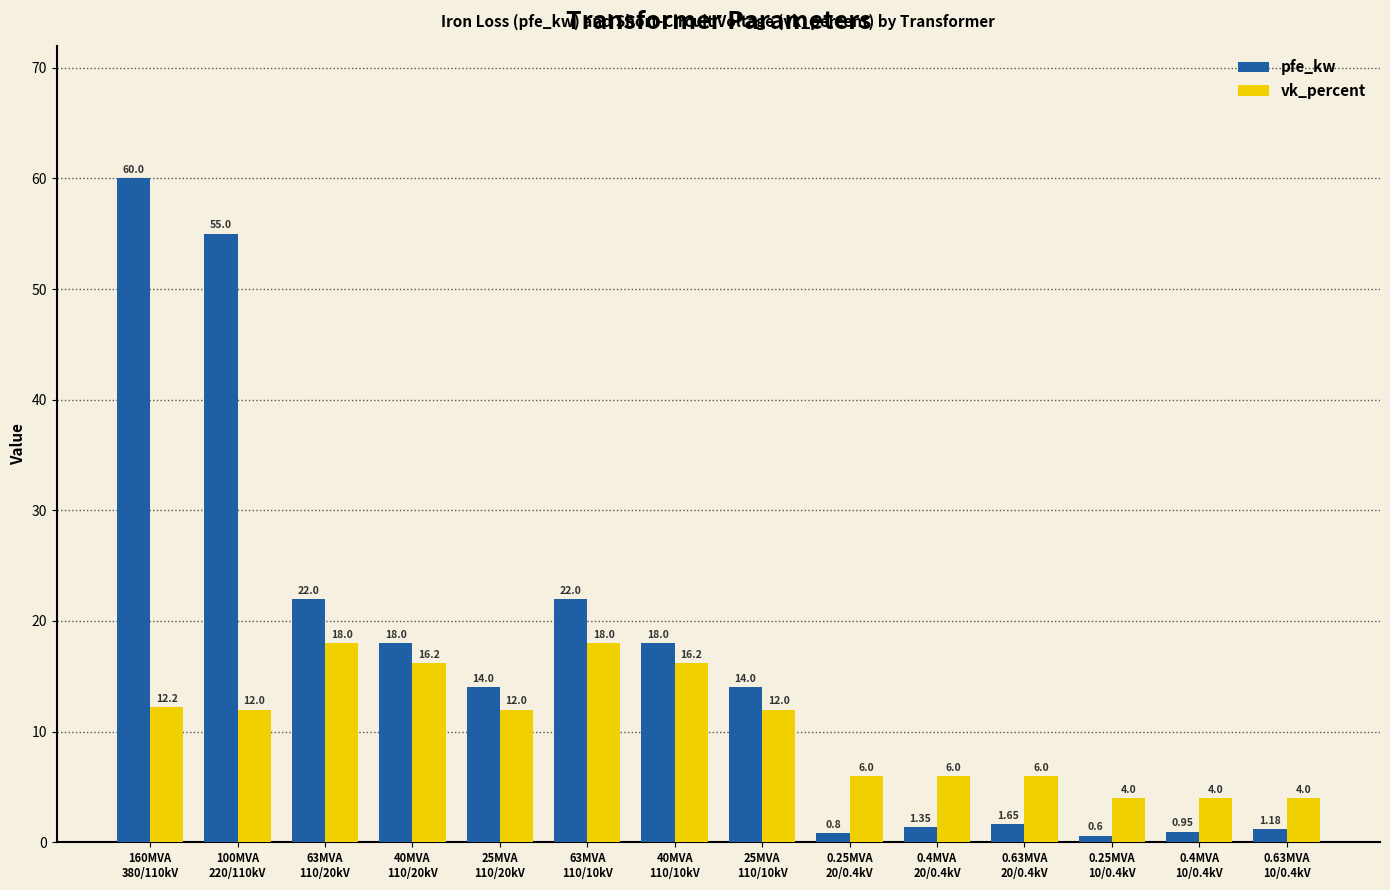

The value of vk_percent at 0.25MVA
20/0.4kV is 6.0. True or false?

True